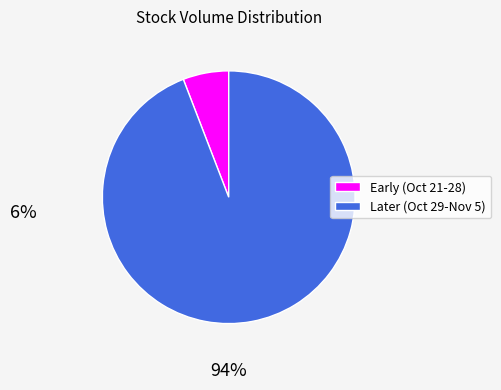

Does any single category account for the majority?

Yes